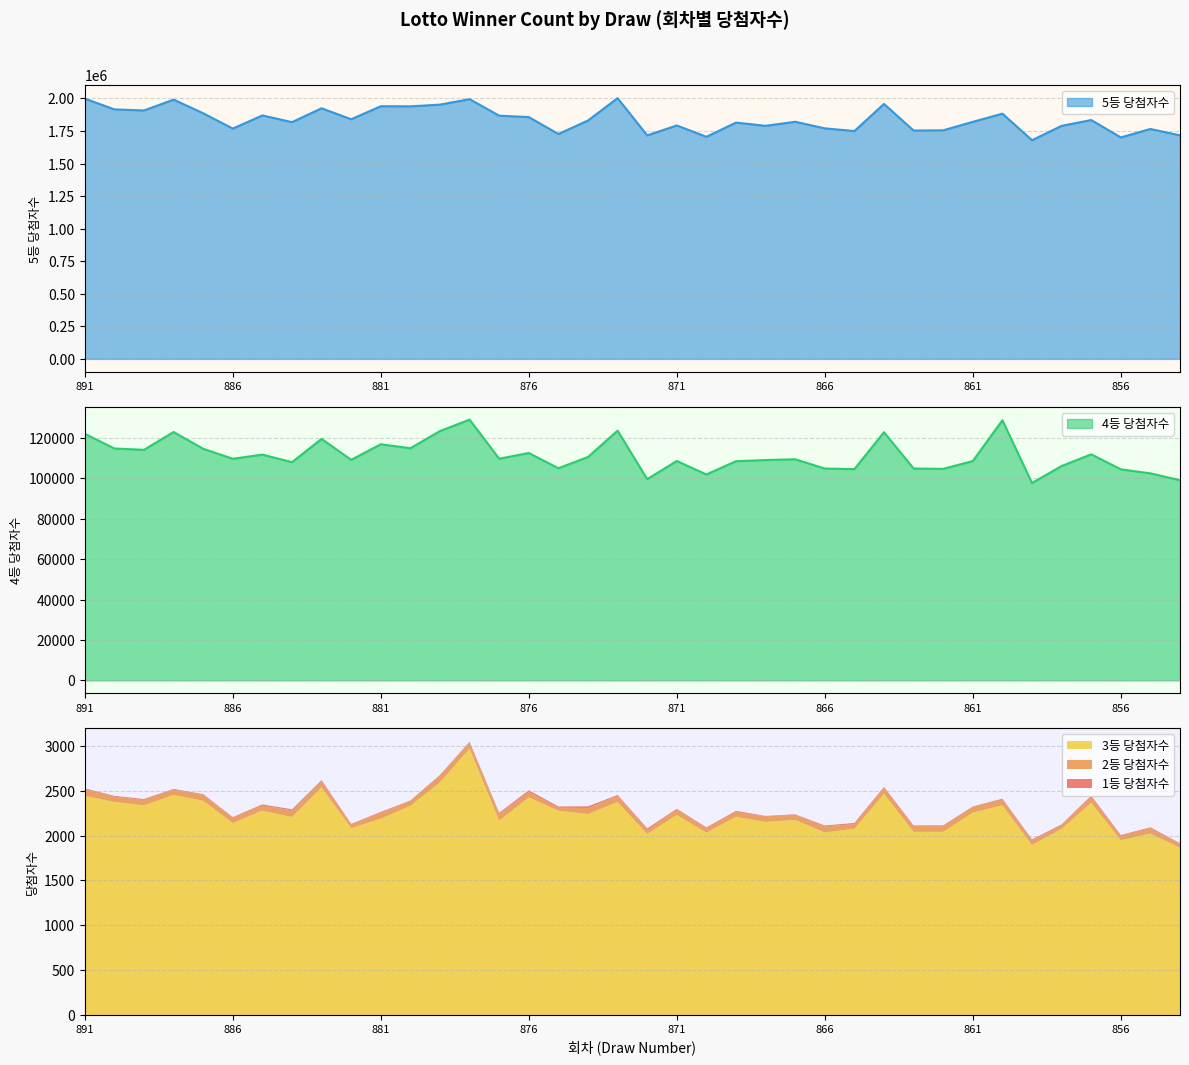

Does the chart have visible grid lines?

Yes